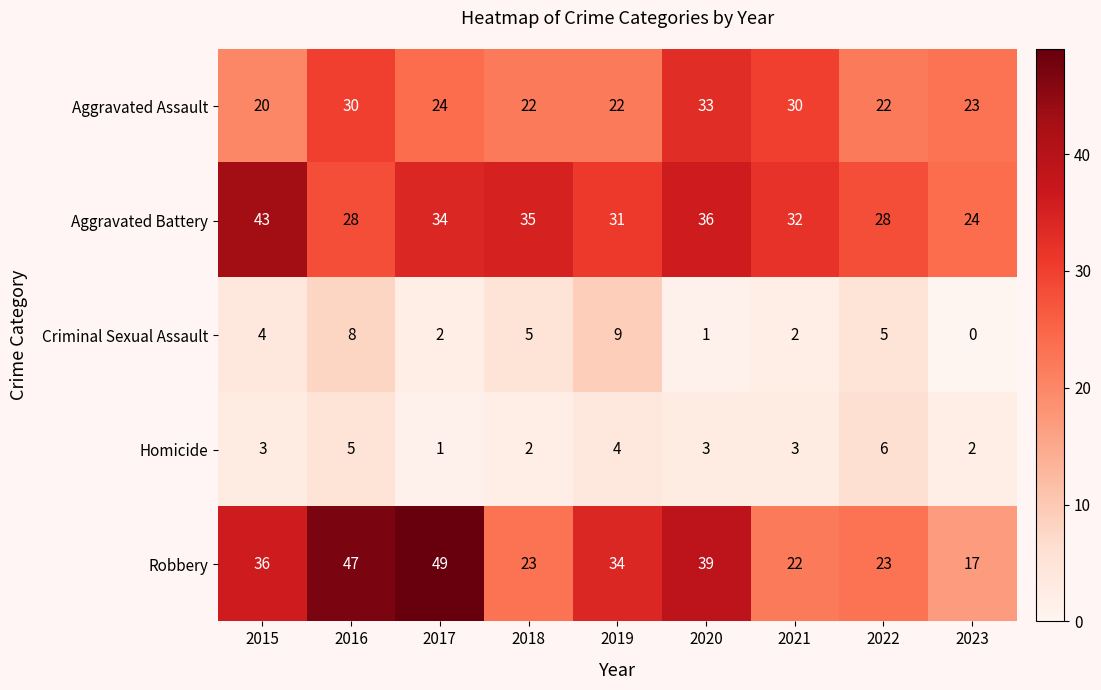

What is the total value across all series at 2019?

100